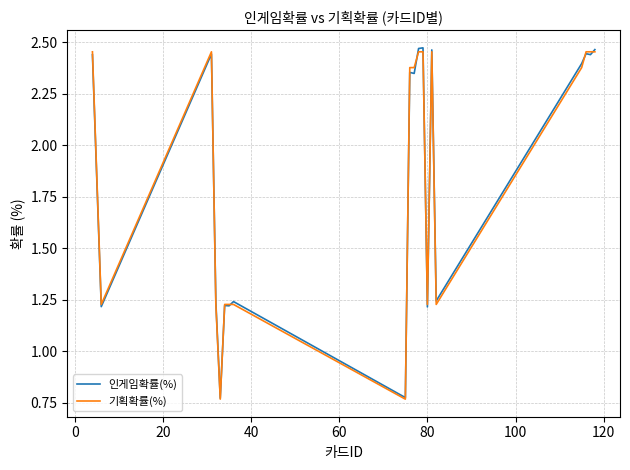

True or false: 기획확률(%) has more than 0 points higher than both neighbors.

True